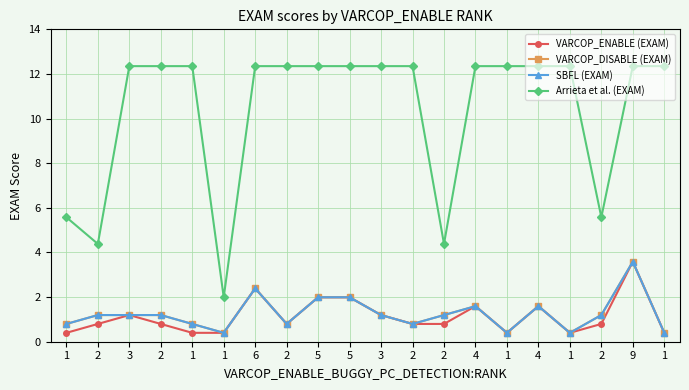

What is the approximate value of SBFL (EXAM) at 4?

1.6